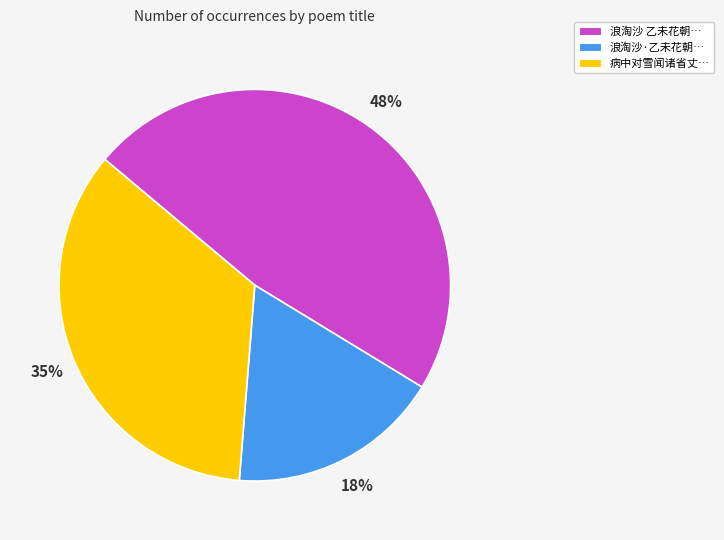

What is the ratio of the value at 病中对雪闻诸省丈… to the value at 浪淘沙 乙未花朝…?

0.7